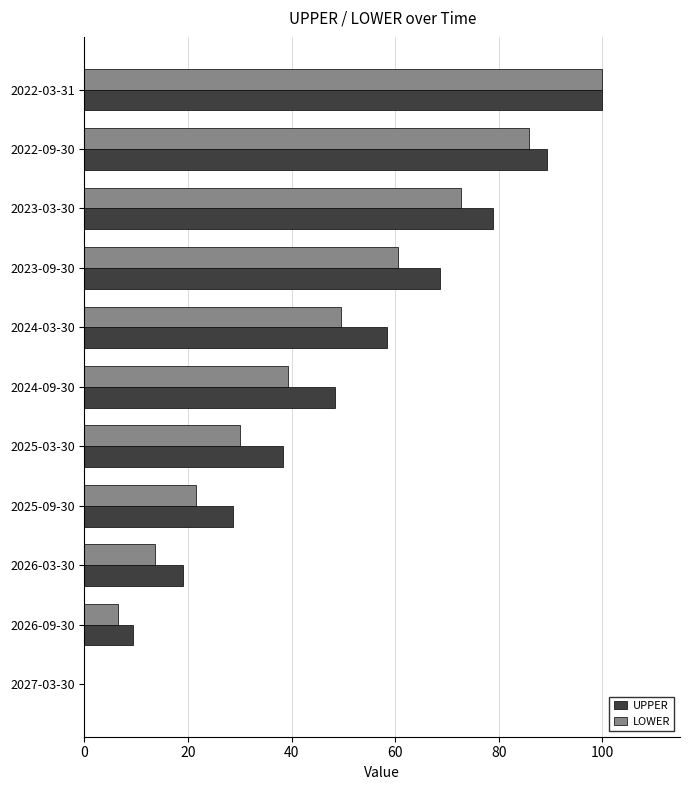

Which category has the highest value across all series?

2022-03-31